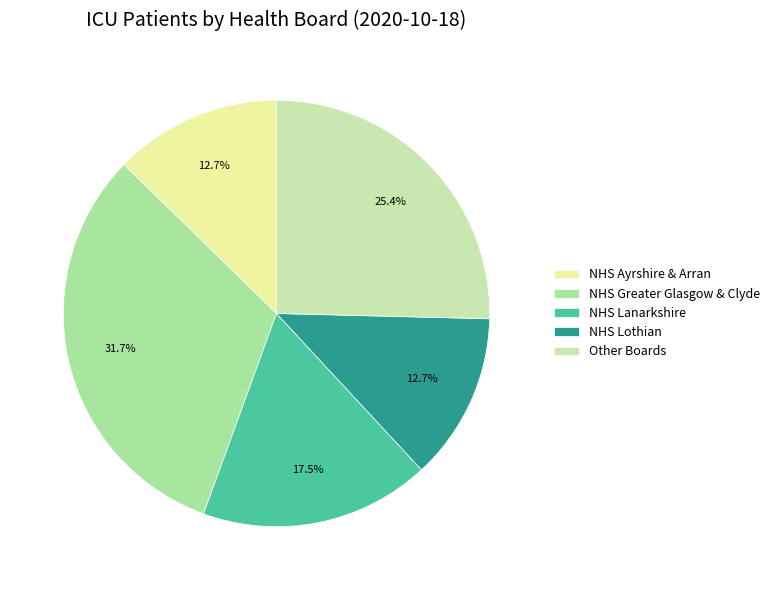

What percentage is the NHS Ayrshire & Arran slice, to the nearest percent?

13%